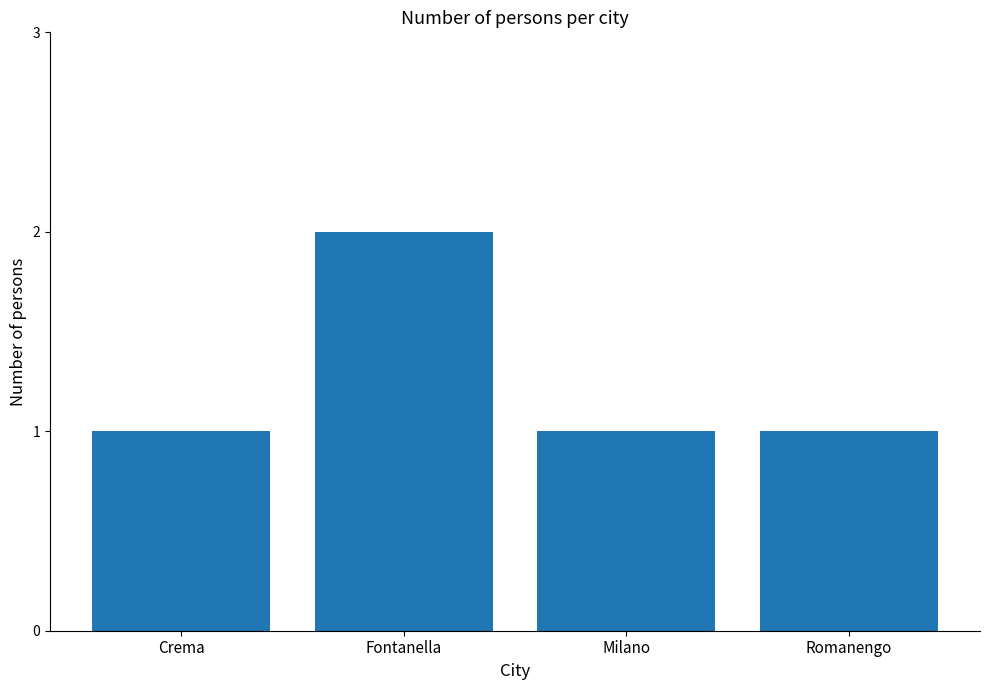

What is the ratio of the value at Crema to the value at Milano?

1.0